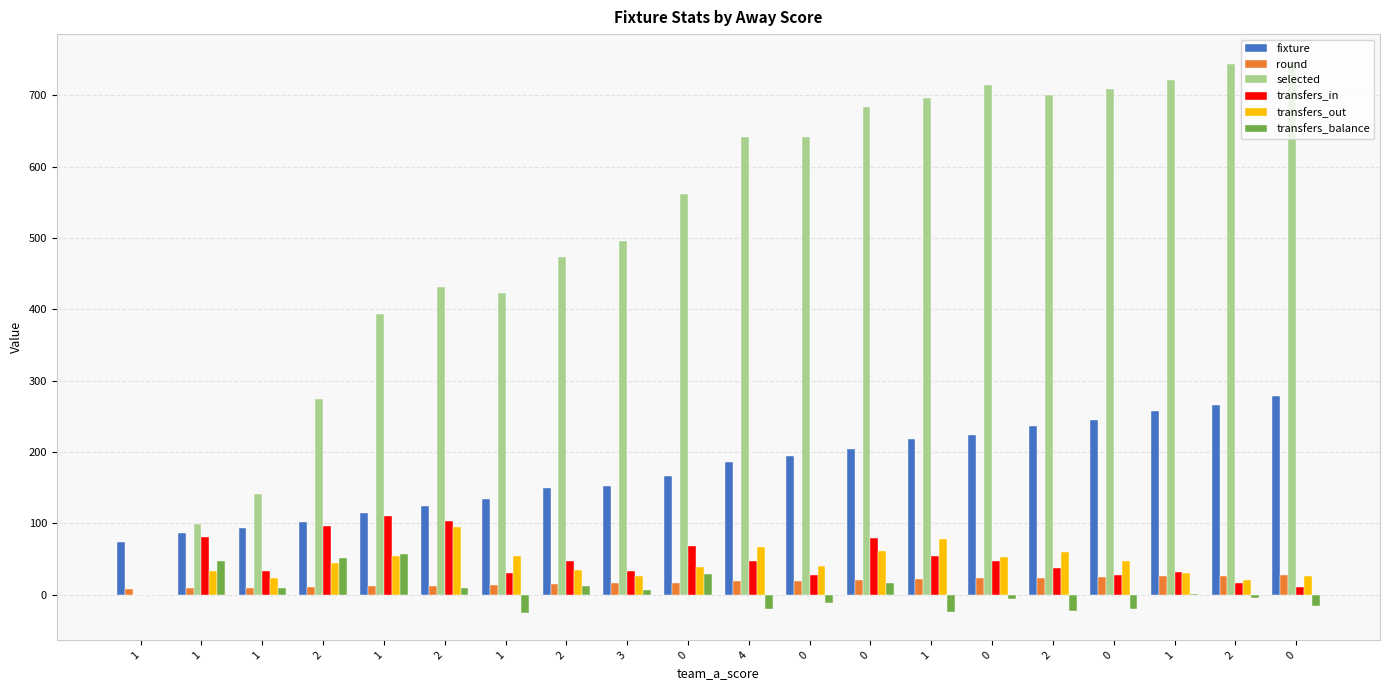

At which label is transfers_in closest to 55?

1